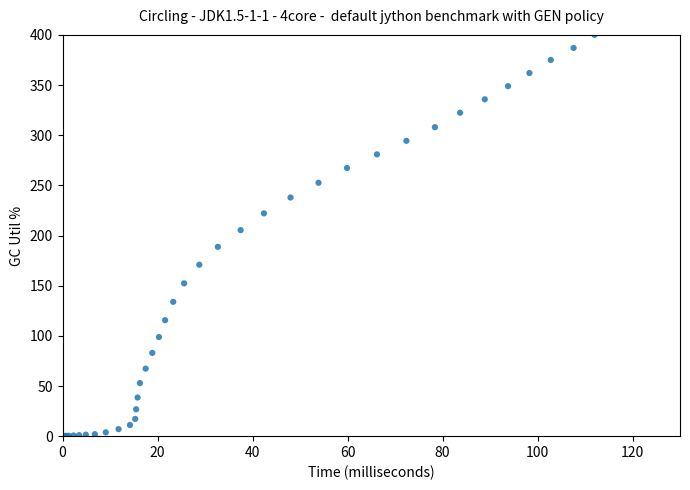

What Y value in the scatter plot is closest to 200?

205.4